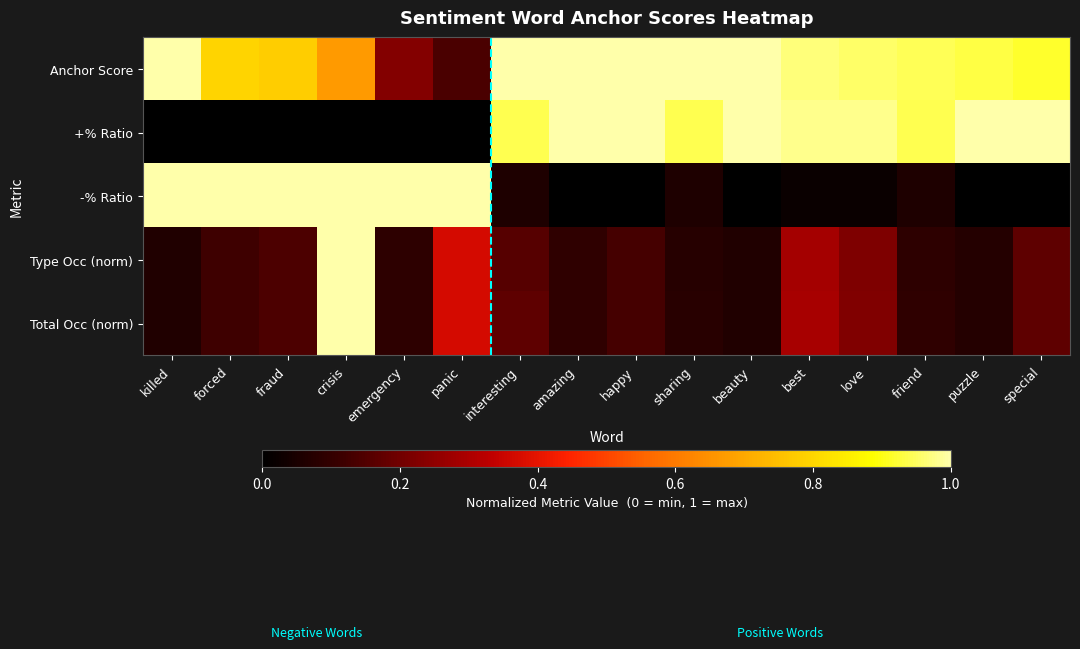

What is the total value across all series at panic?

1.9